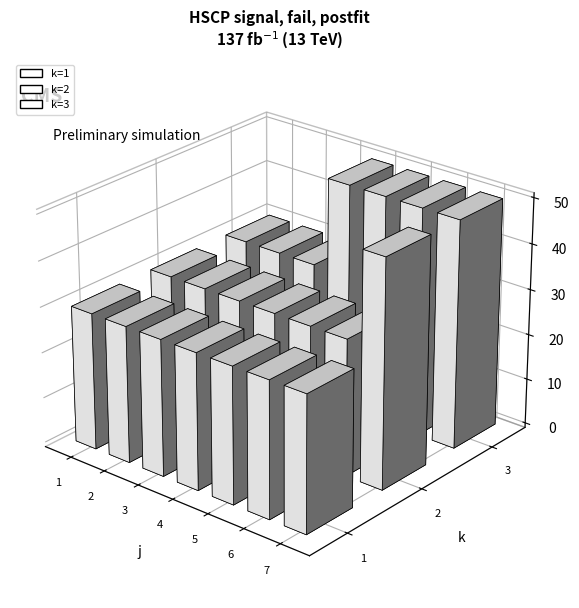

Which series has the largest range (max minus min)?

3